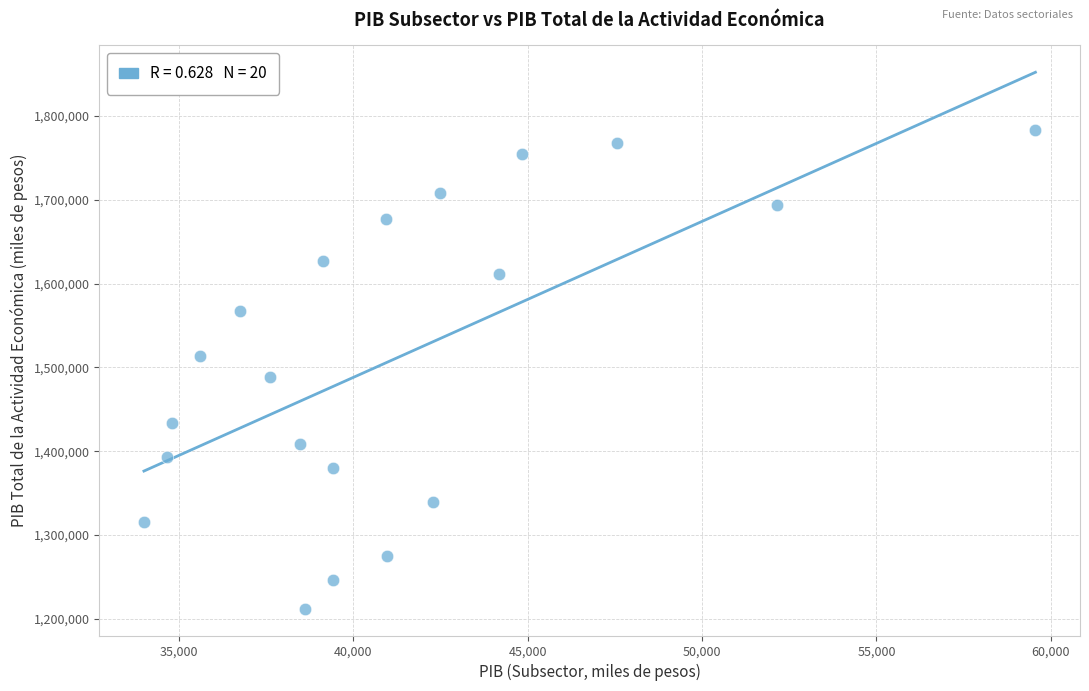

What is the range of Y values (max minus min)?

571333.9